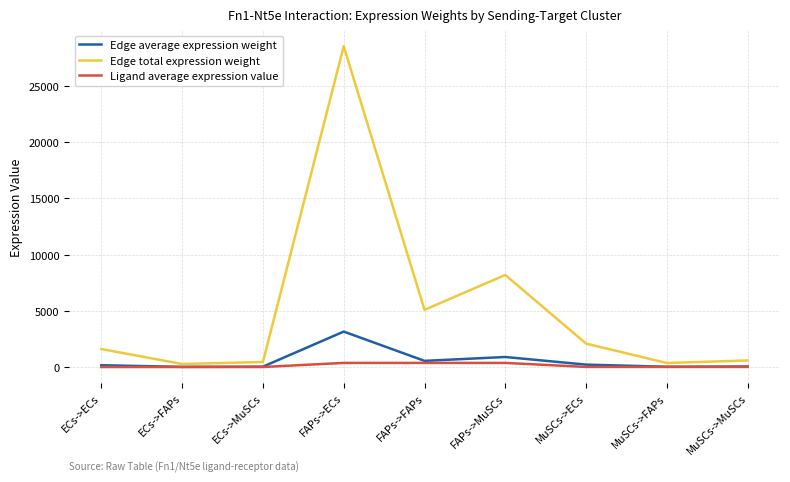

What is the minimum value for Edge average expression weight?

32.2